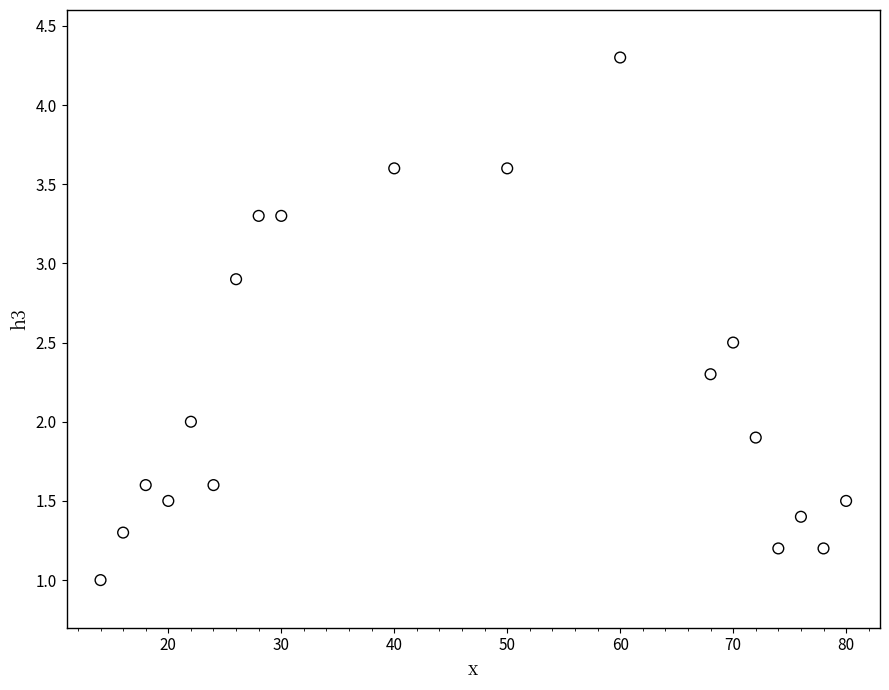

What is the range of X values (max minus min)?

66.0